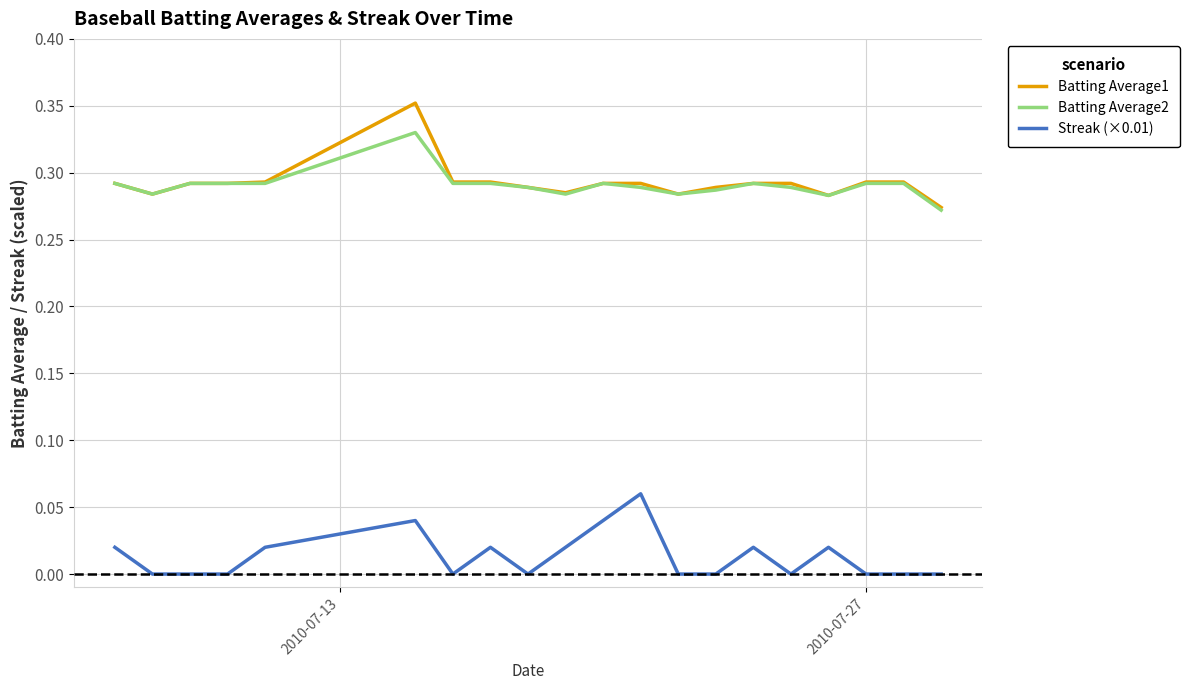

True or false: Batting Average2 and Streak (×0.01) intersect in this chart.

False